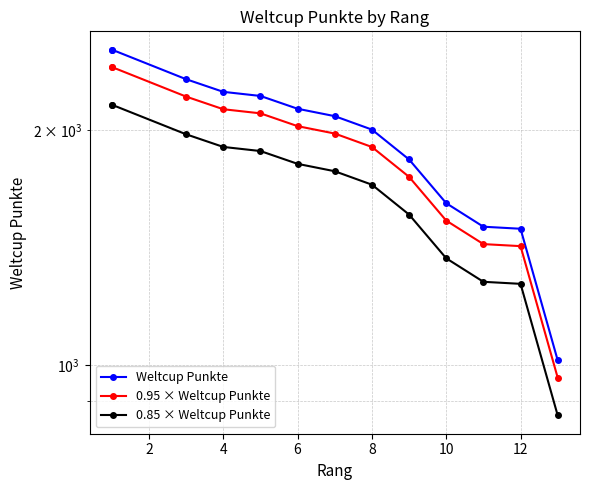

How many values in the Weltcup Punkte series are below 2084?

6